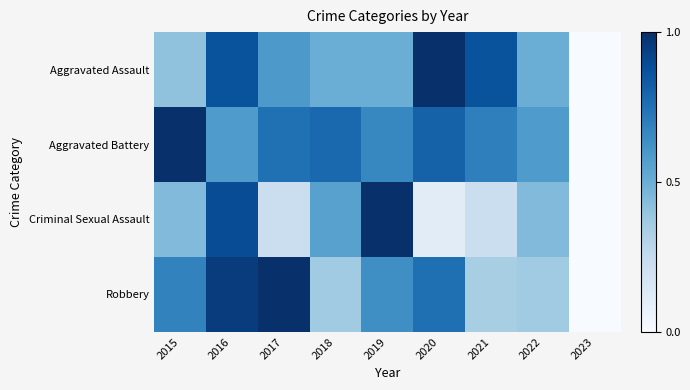

Reading left to right, transcribe all the data shown in this chart.

Aggravated Assault: 2015=0.4	2016=0.9	2017=0.6	2018=0.5	2019=0.5	2020=1.0	2021=0.9	2022=0.5	2023=0.0
Aggravated Battery: 2015=1.0	2016=0.6	2017=0.8	2018=0.8	2019=0.7	2020=0.8	2021=0.7	2022=0.6	2023=0.0
Criminal Sexual Assault: 2015=0.4	2016=0.9	2017=0.2	2018=0.6	2019=1.0	2020=0.1	2021=0.2	2022=0.4	2023=0.0
Robbery: 2015=0.7	2016=1.0	2017=1.0	2018=0.4	2019=0.6	2020=0.8	2021=0.3	2022=0.4	2023=0.0